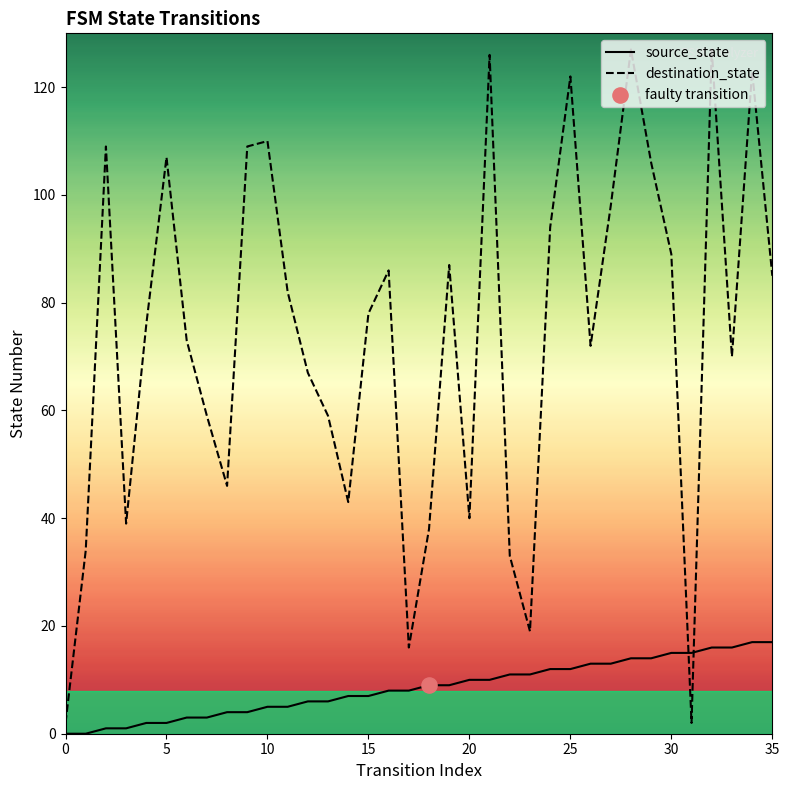

Is the value of destination_state at 19 greater than the value of source_state at 15?

Yes